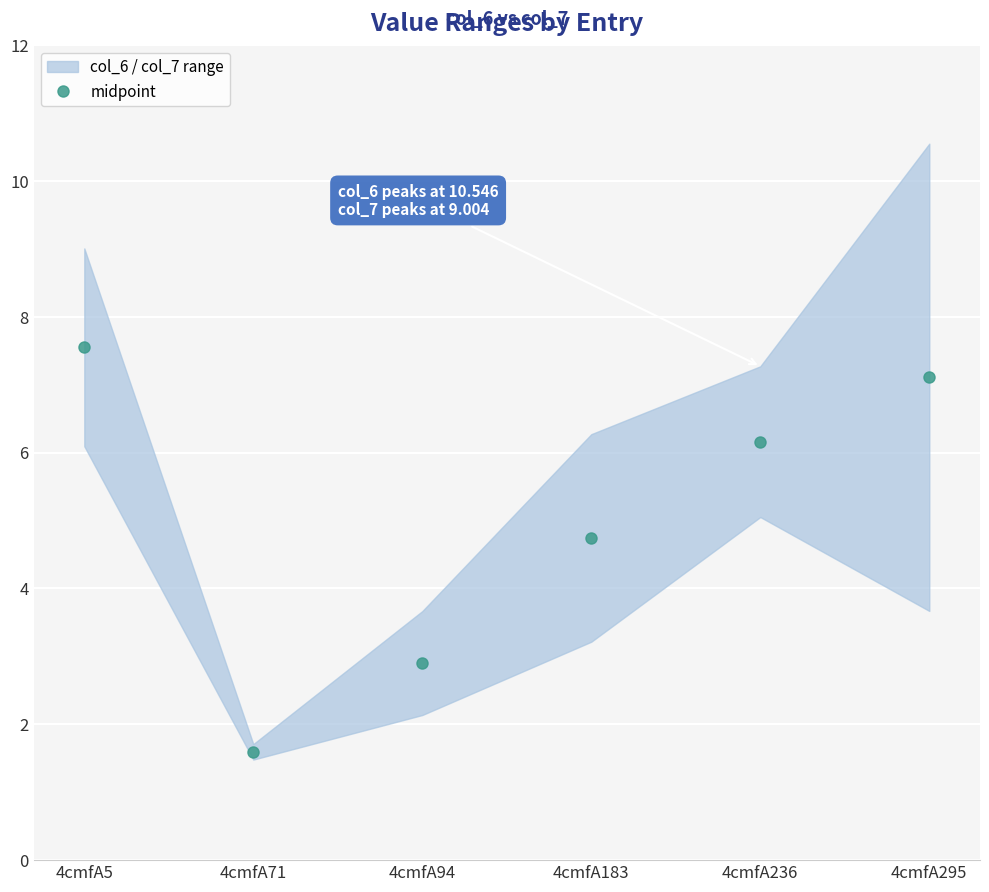

List the labels in order of value, largest first.

4cmfA5, 4cmfA295, 4cmfA236, 4cmfA183, 4cmfA94, 4cmfA71